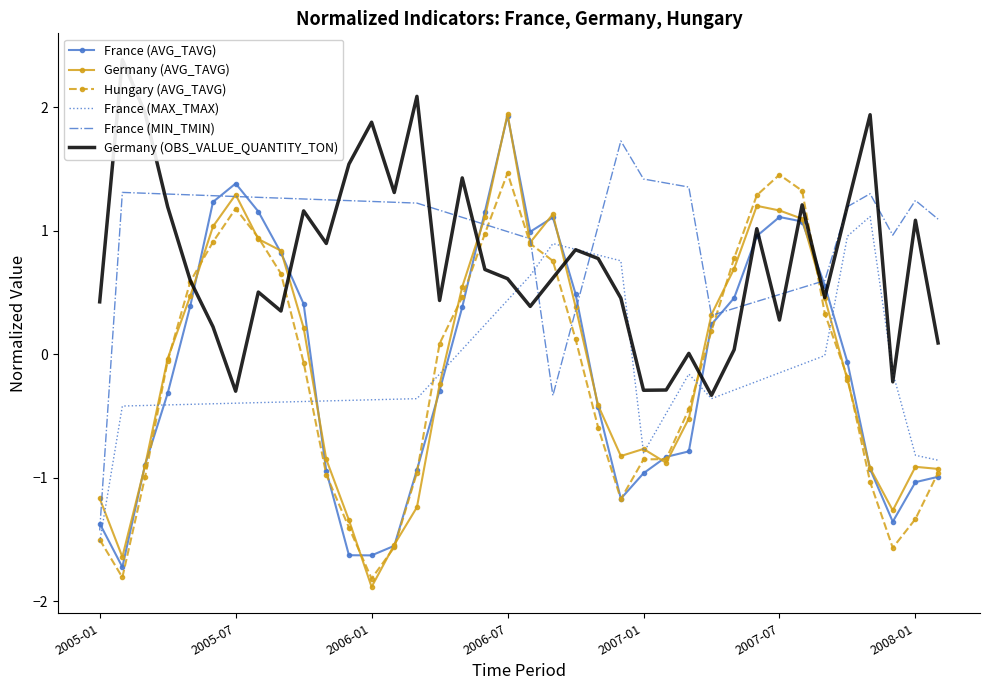

True or false: France (MAX_TMAX) and France (MIN_TMIN) intersect in this chart.

True